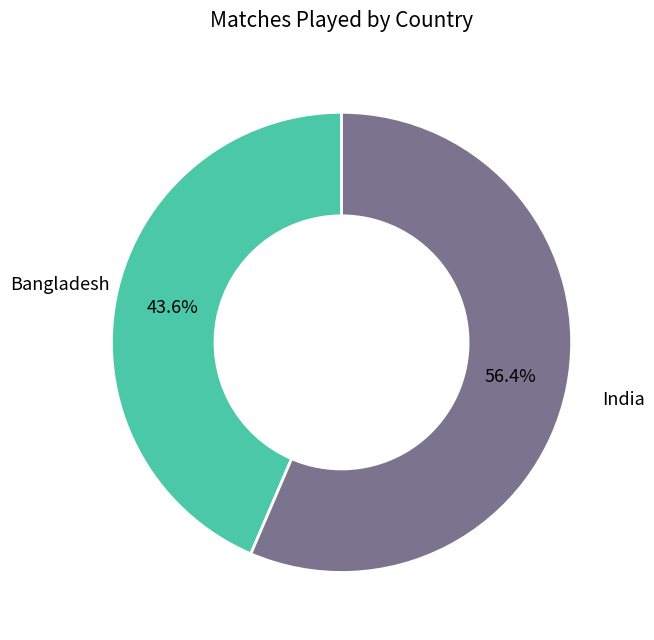

Does any single category account for the majority?

Yes